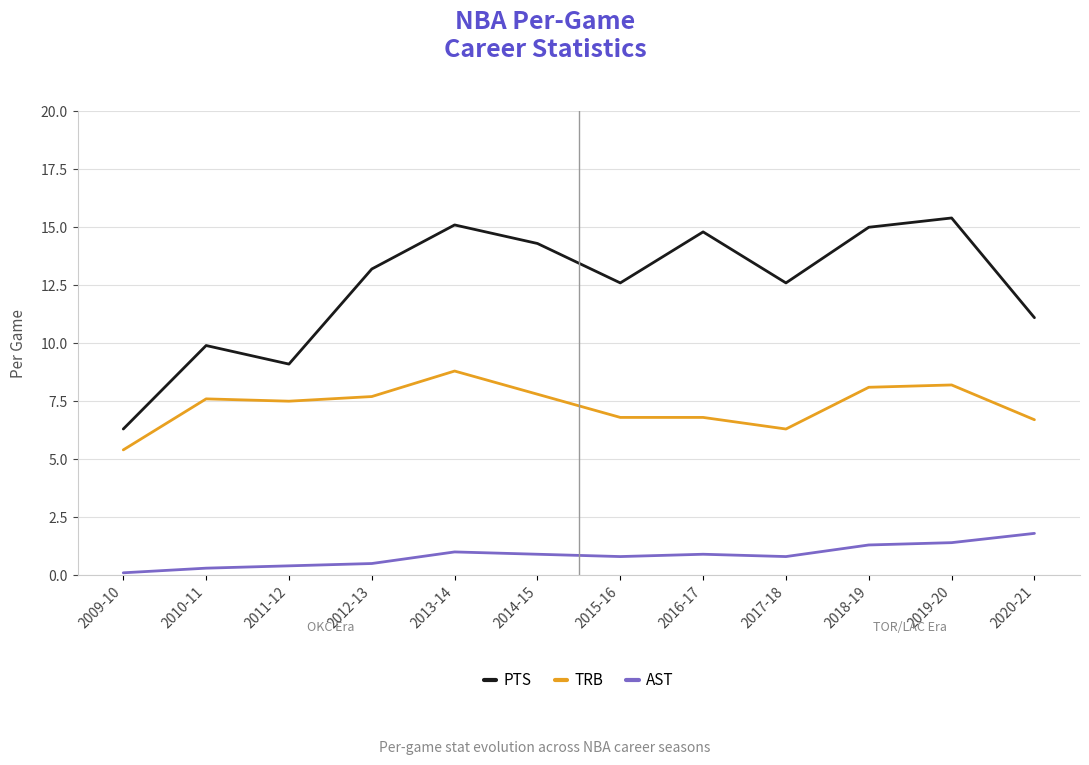

Where is AST nearest to the value 0?

2009-10